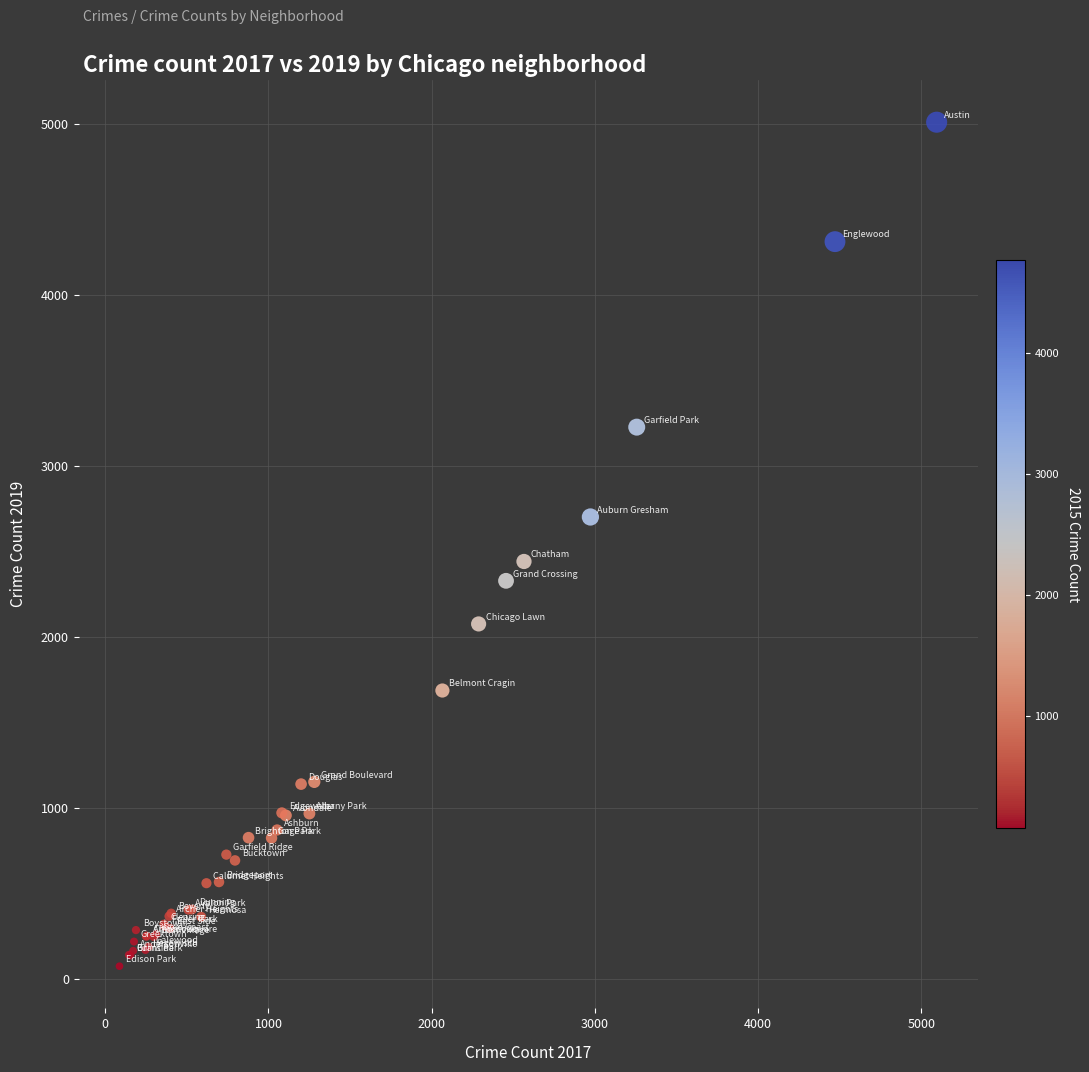

What Y value in the scatter plot is closest to 2542?

2441